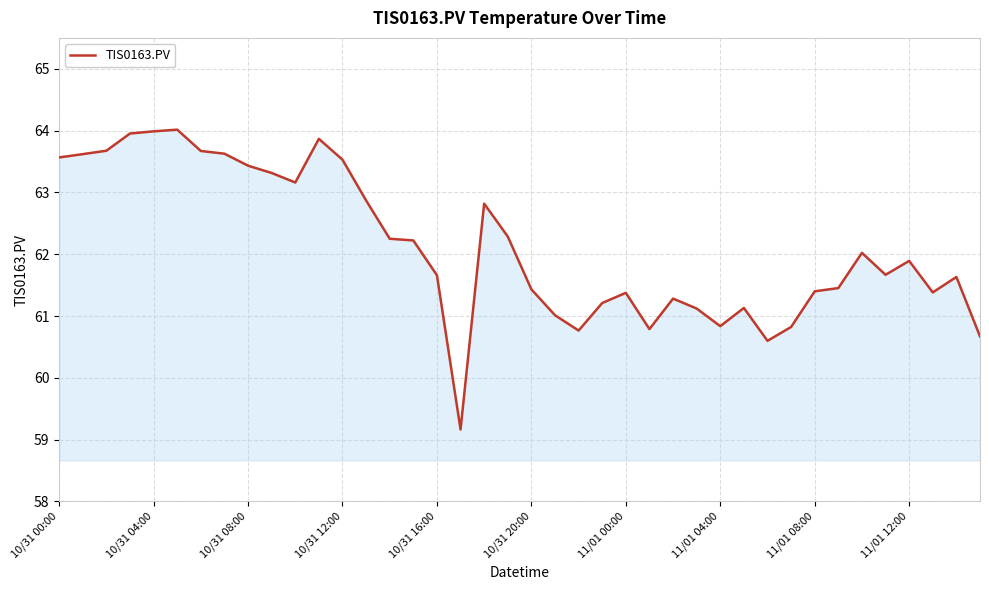

How many lines are shown in the chart?

1